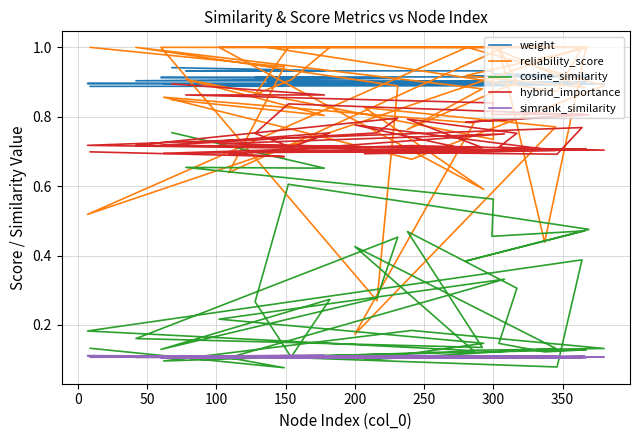

True or false: hybrid_importance and simrank_similarity intersect in this chart.

False